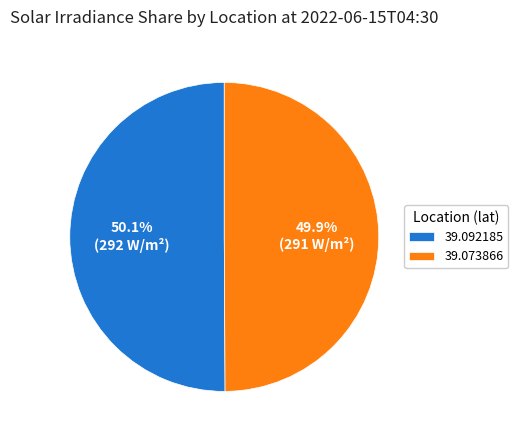

Is it true that 39.092185 is 50% of the pie?

True